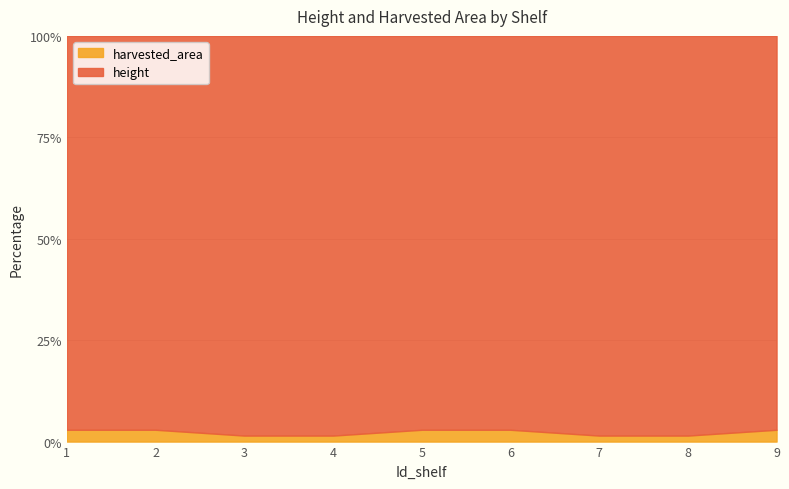

How many data points does each series have?

9